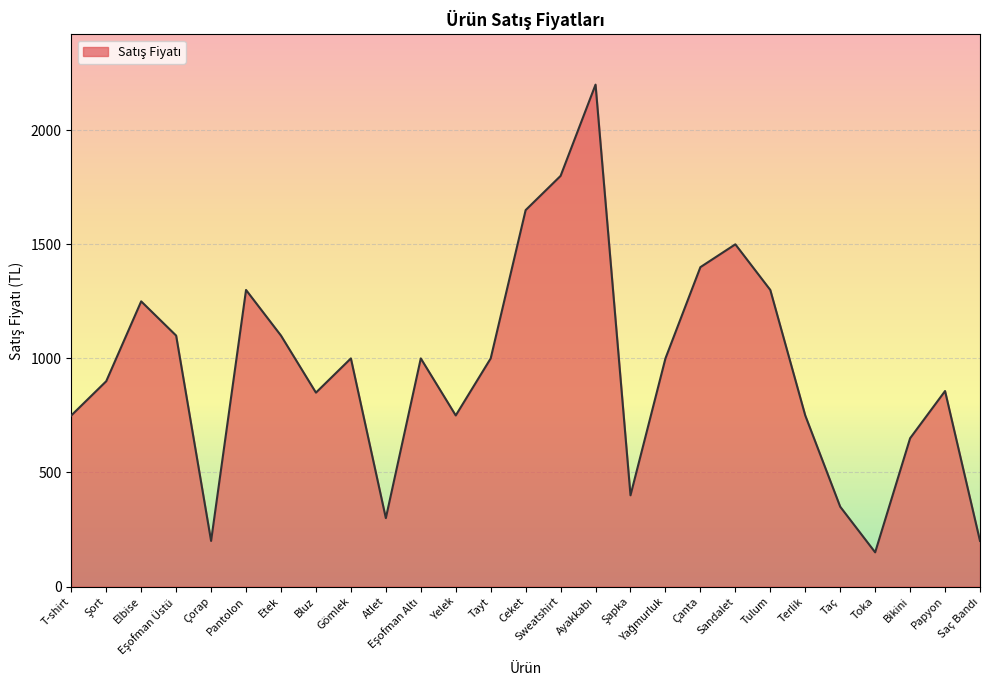

What is the difference between the maximum and minimum values?

2050